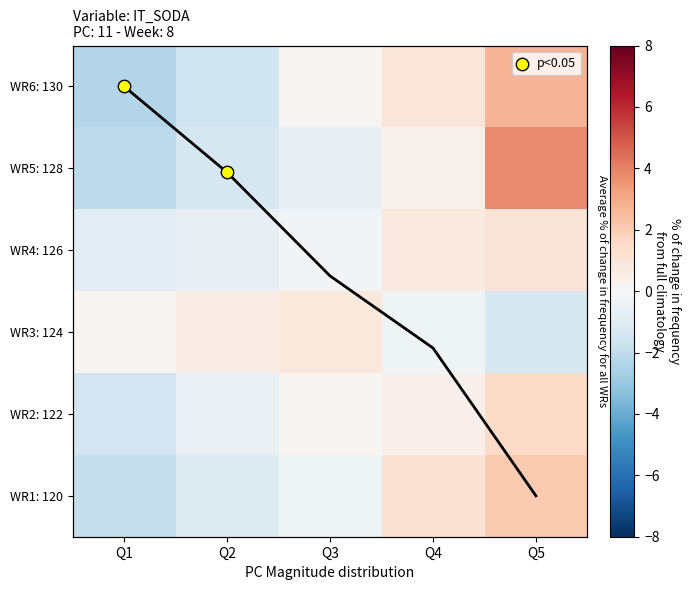

What is the spread (max minus min) of values at Q1?

2.5